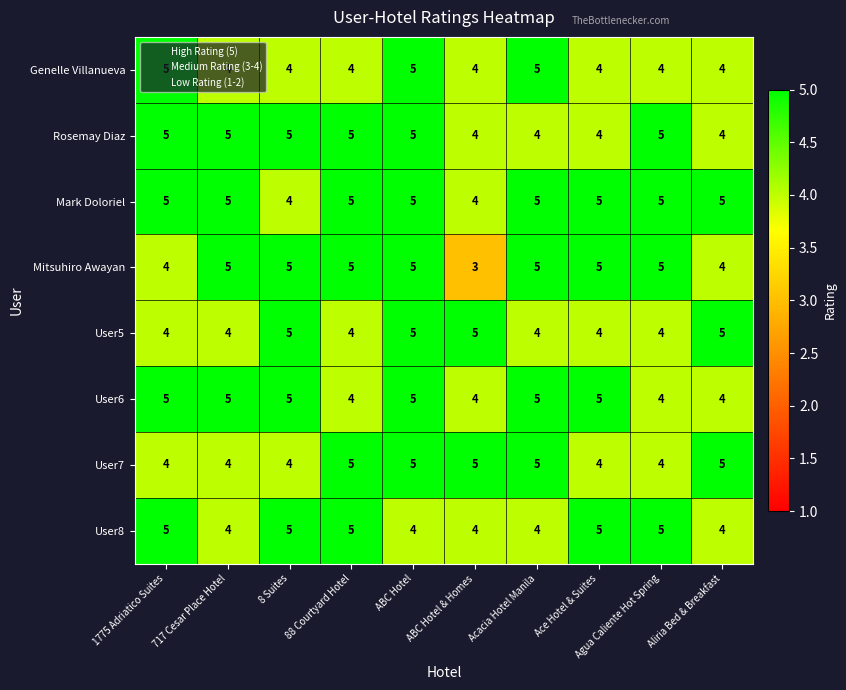

What is the sum of the Mark Doloriel values at Ace Hotel & Suites and Aliria Bed & Breakfast?

10